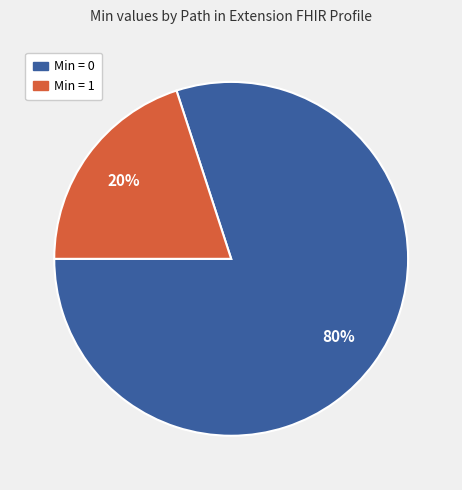

Combined, do Min = 0 and Min = 1 account for over 50%?

Yes